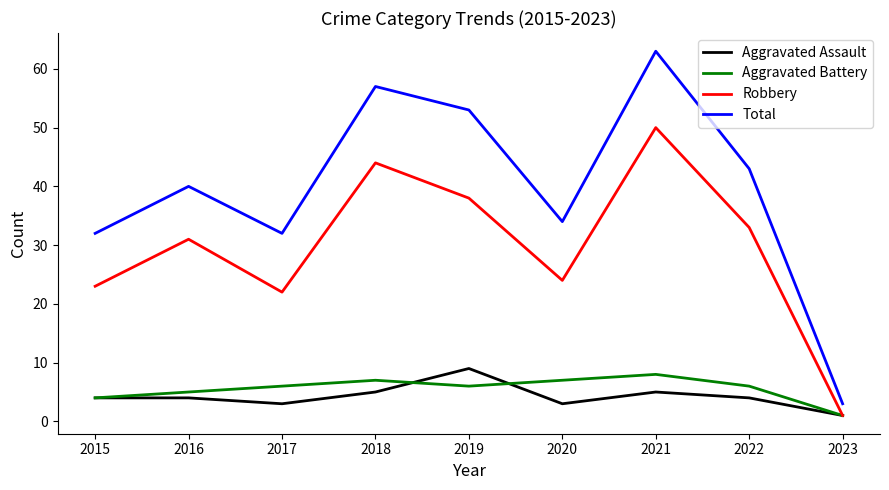

Rank the series at 2017 from lowest to highest value.

Aggravated Assault, Aggravated Battery, Robbery, Total